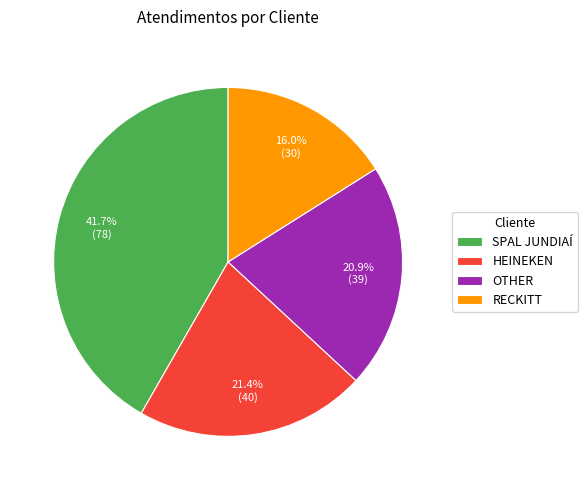

Does HEINEKEN account for over 50% of the chart?

No